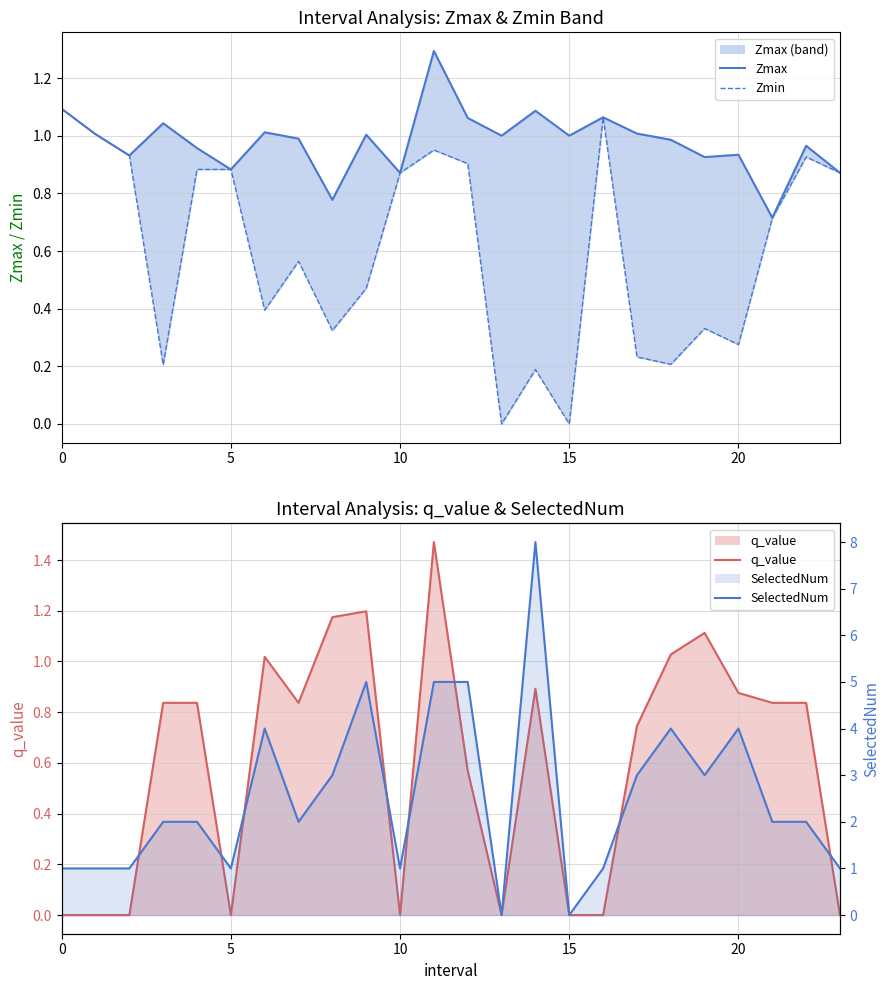

What is the value of the SelectedNum line point at the 1st from the left?

1.0